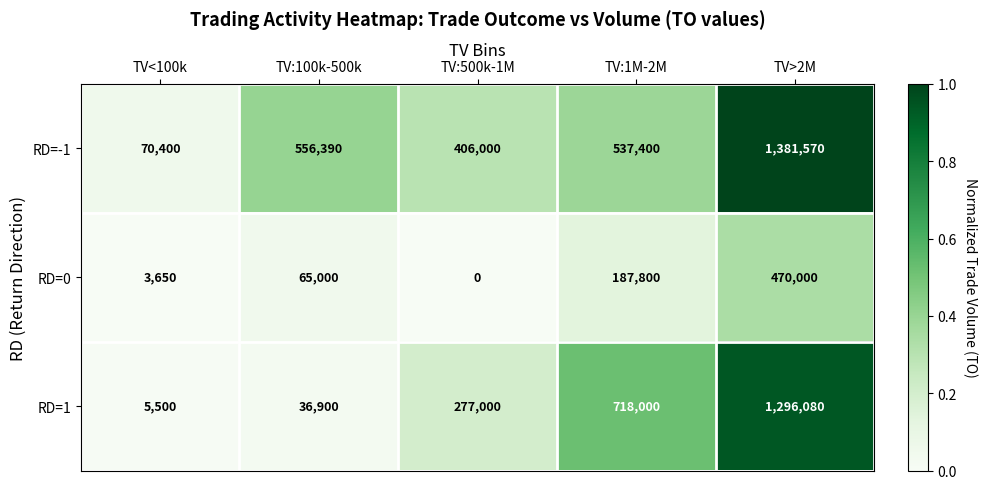

At which label is RD=-1 closest to 725985?

TV:100k-500k